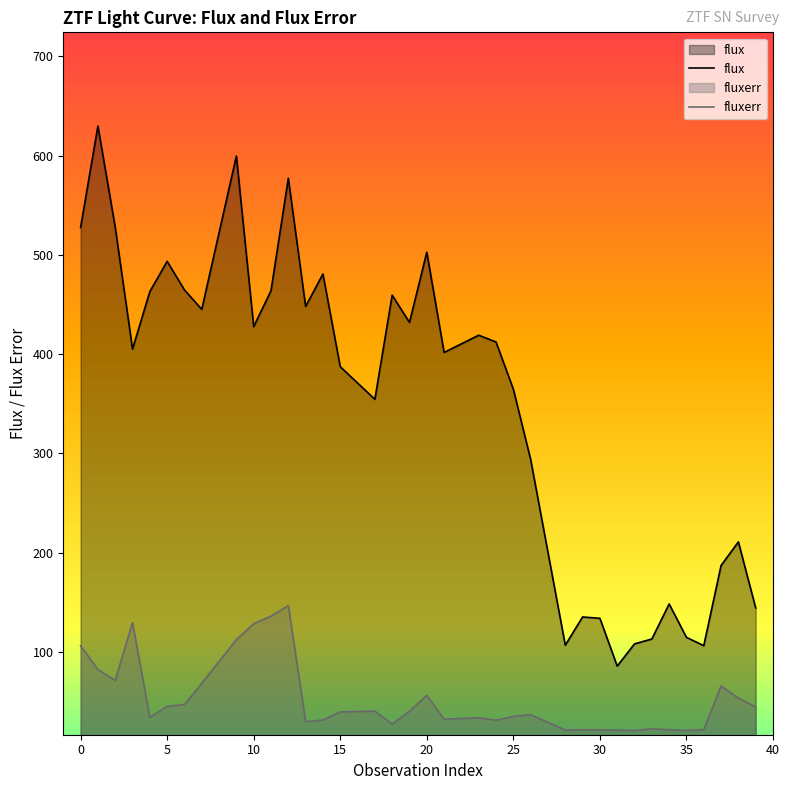

Where does the fluxerr series first go above 39?

0